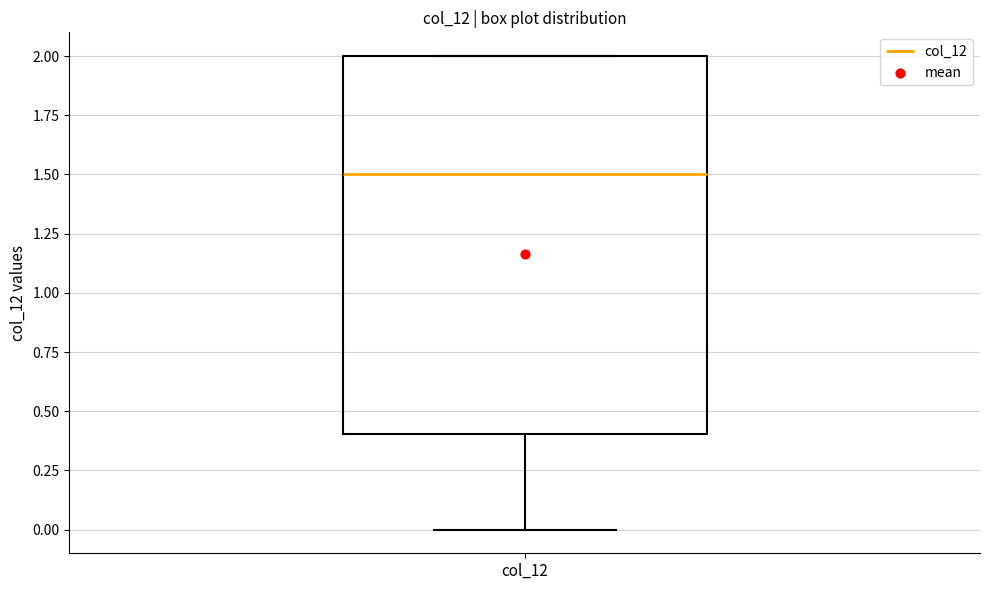

Transcribe this box plot: give where the median line is, the range the box spans, and where the two whiskers end, as read against the y-axis. The values are not printed on the chart, so give them approximately, as read against the axis.

median 1.5, box 0.4 to 2.0, whiskers 0.0 to 2.0